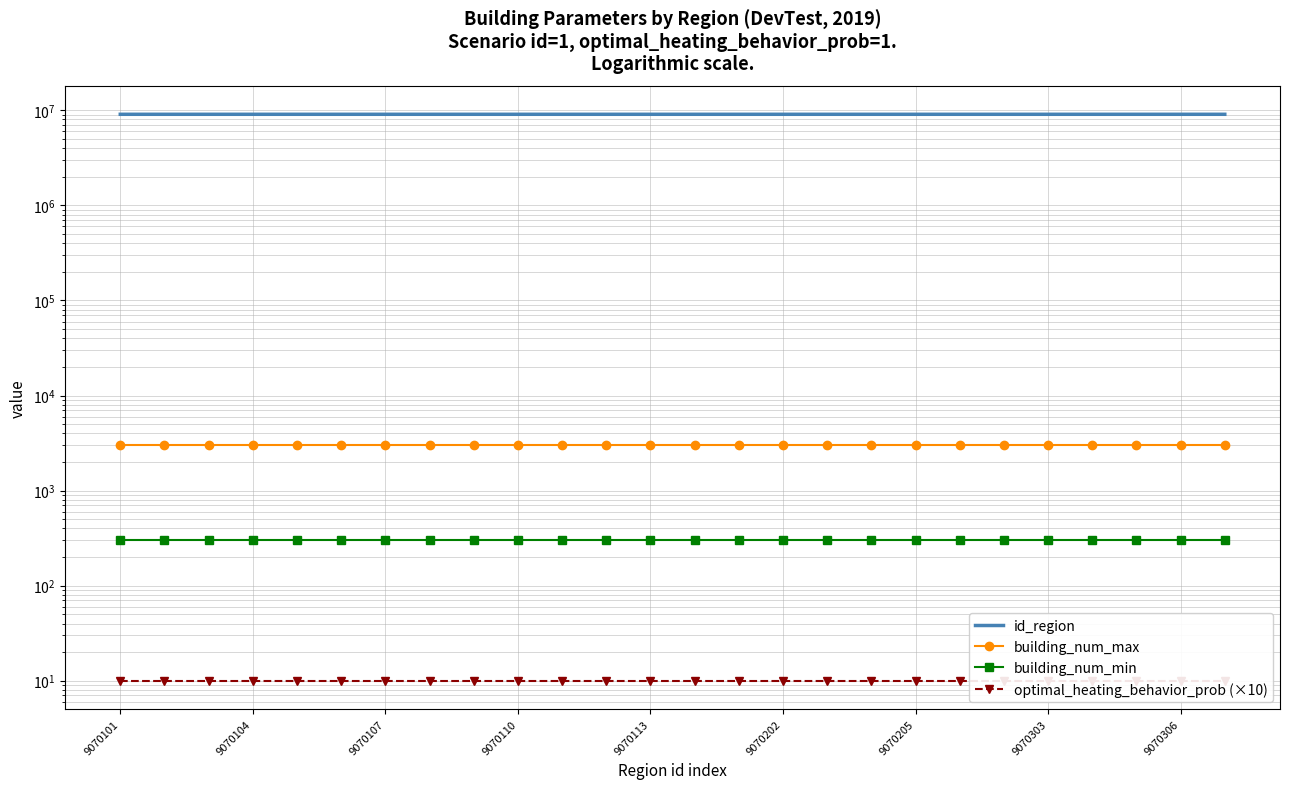

Is this an area chart (filled region under the line)?

No